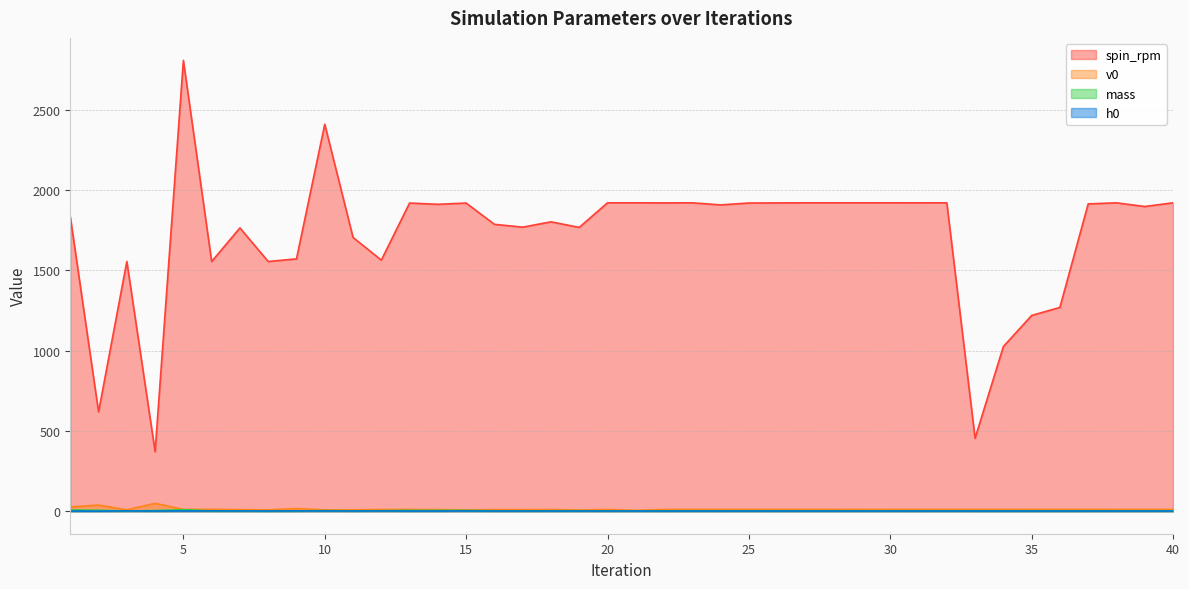

At which label does h0 reach its minimum?

2